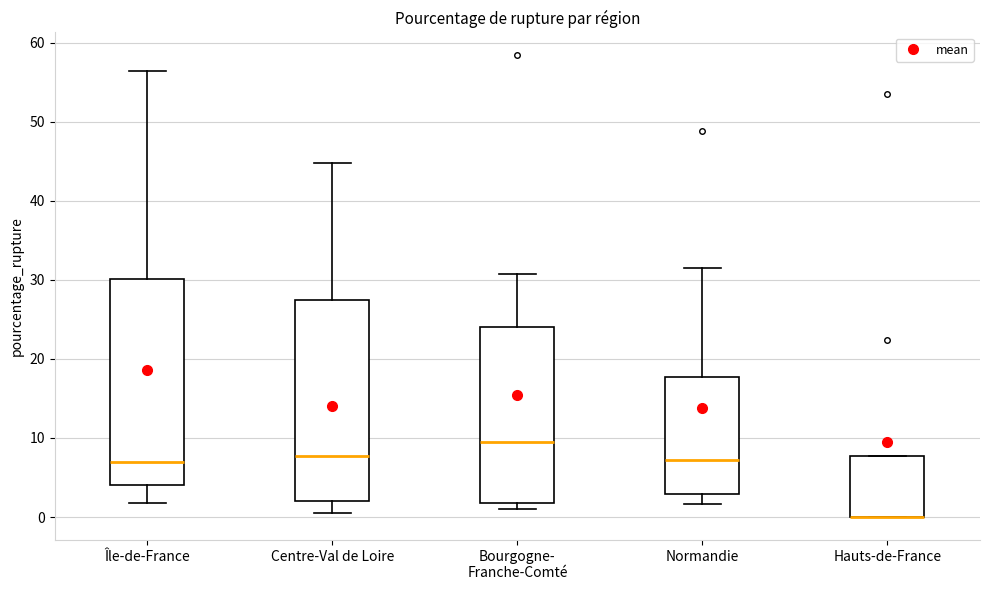

Reading left to right, transcribe this box plot: for each box, give where its median line is, the range the box spans, and where its two whiskers end, as read against the y-axis. The values are not printed on the chart, so give them approximately, as read against the axis.

Île-de-France: median 7, box 4 to 30, whiskers 2 to 56
Centre-Val de Loire: median 8, box 2 to 27, whiskers 0 to 45
Bourgogne- Franche-Comté: median 9, box 2 to 24, whiskers 1 to 31
Normandie: median 7, box 3 to 18, whiskers 2 to 31
Hauts-de-France: median 0 (drawn on the box's lower edge), box 0 to 8, whiskers 0 to 8